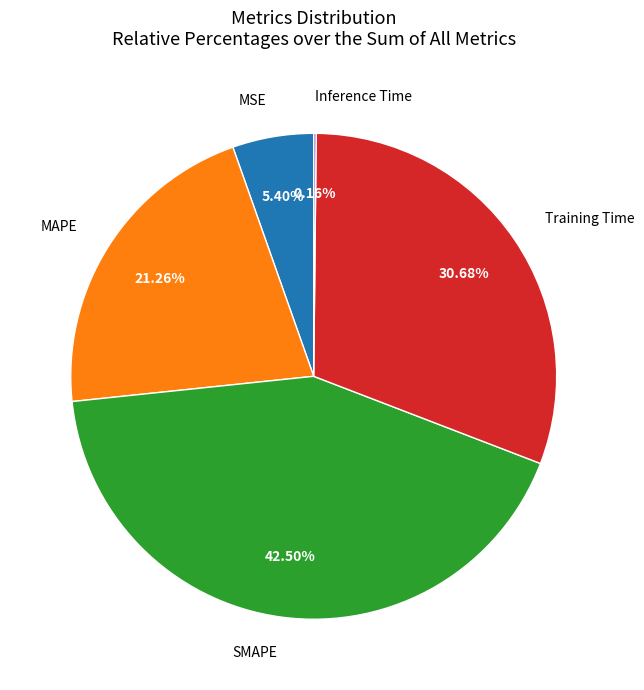

To the nearest percent, what is the average slice percentage?

20%